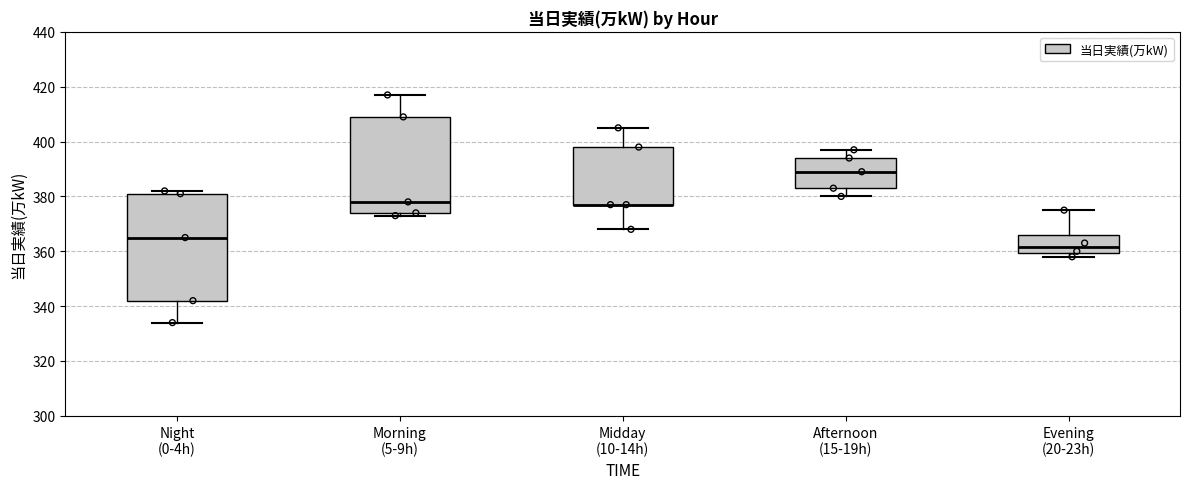

Reading left to right, read every box against the y-axis: the position of its median line, the range the box covers, and the ends of its whiskers. The values are not printed on the chart, so give them approximately, as read against the axis.

Night (0-4h): median 366, box 342 to 382, whiskers 334 to 382 (just above the box's upper edge)
Morning (5-9h): median 378, box 374 to 410, whiskers 374 (just below the box's lower edge) to 418
Midday (10-14h): median 378 (drawn on the box's lower edge), box 378 to 398, whiskers 368 to 406
Afternoon (15-19h): median 390, box 384 to 394, whiskers 380 to 398
Evening (20-23h): median 362, box 360 to 366, whiskers 358 to 376